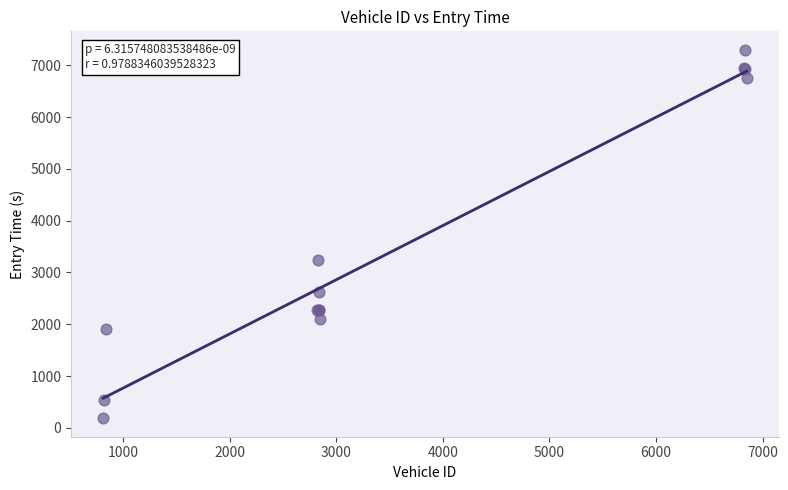

What Y value in the scatter plot is closest to 3741?

3243.9